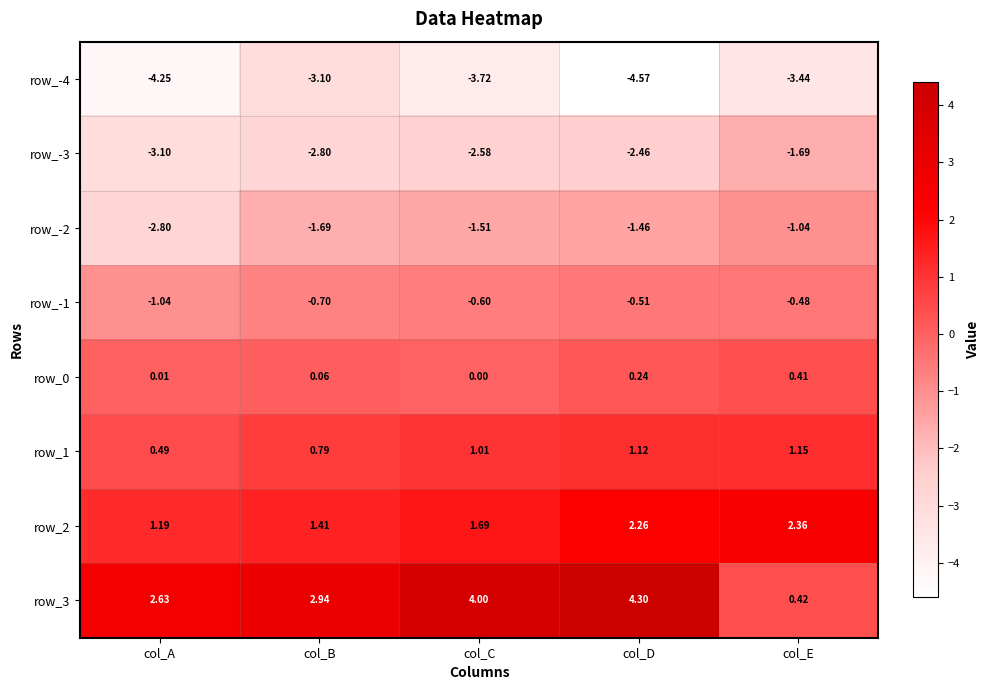

Where is row_2 nearest to the value 1?

col_A